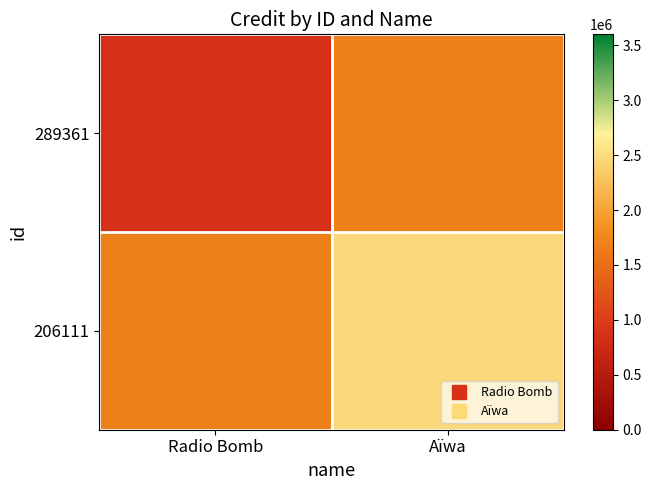

Which series has the largest total across all categories?

206111